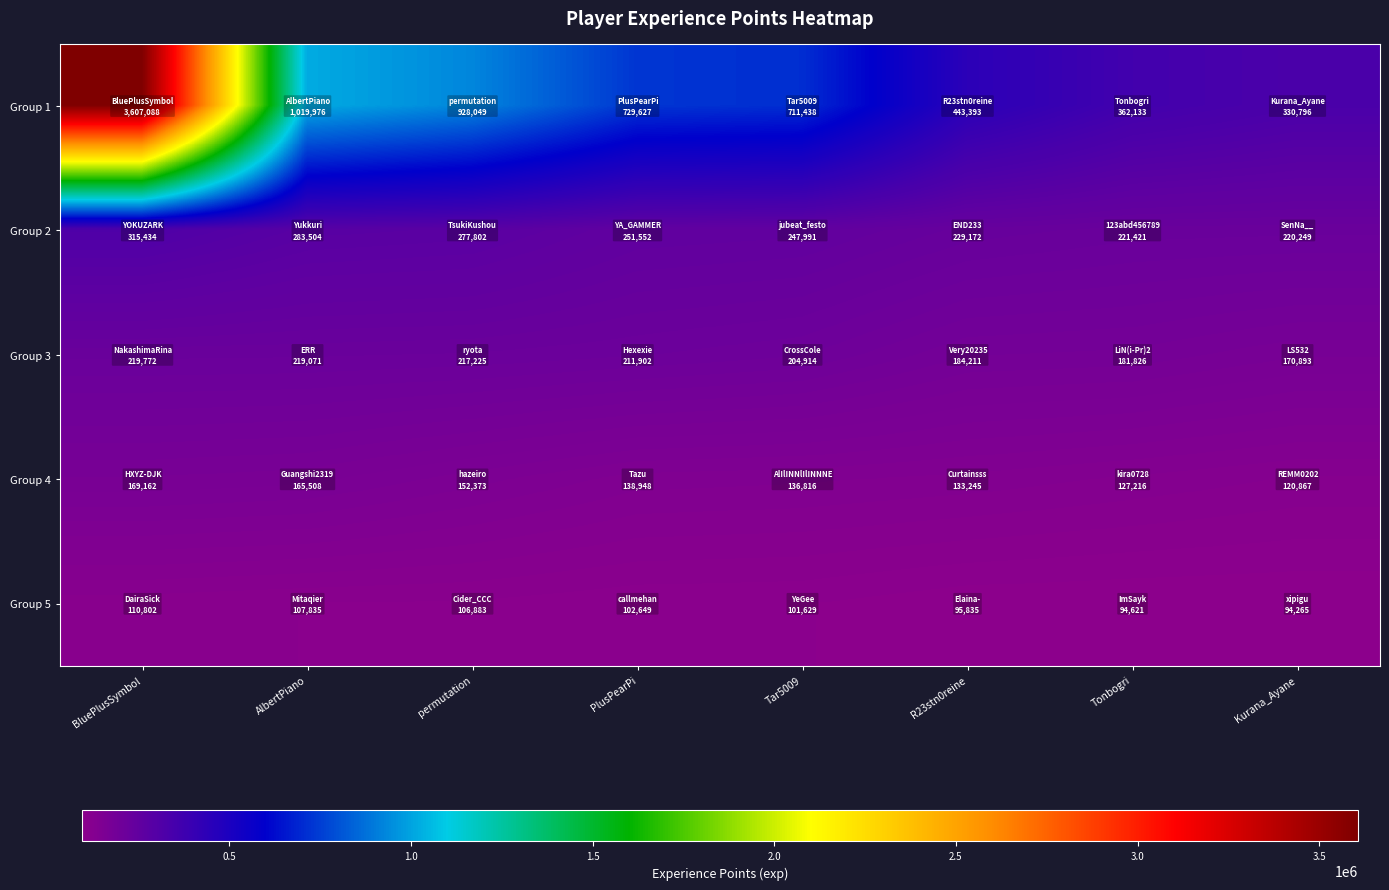

Rank the series by their maximum value, from highest to lowest.

Group 1, Group 2, Group 3, Group 4, Group 5